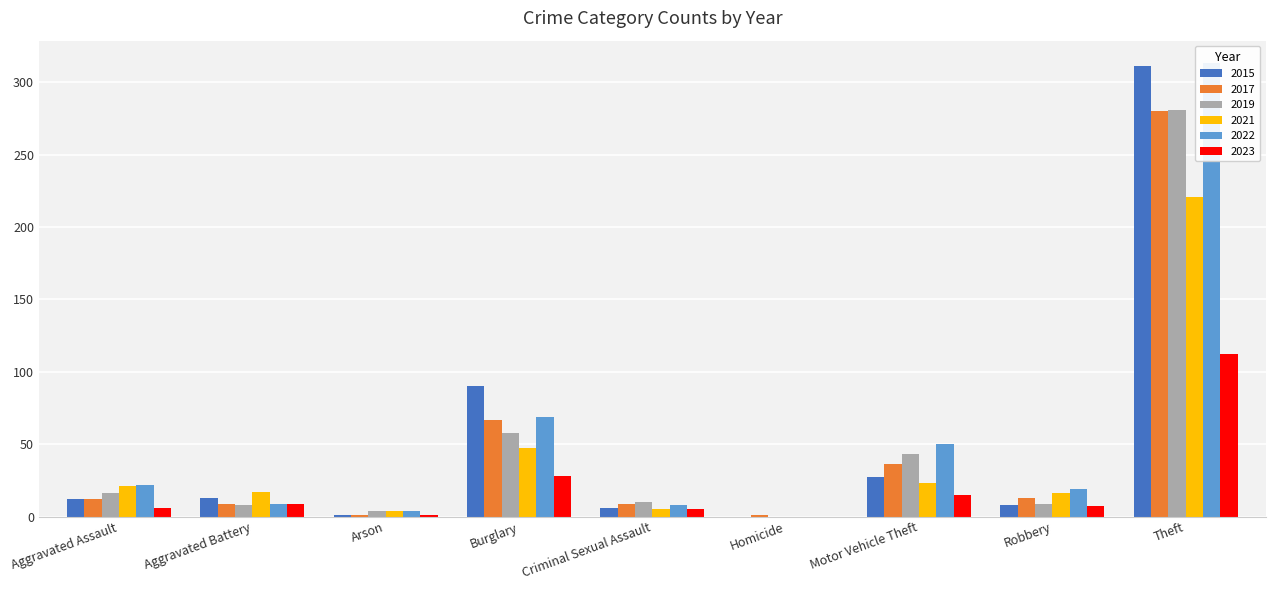

How many bars are there in total?

54